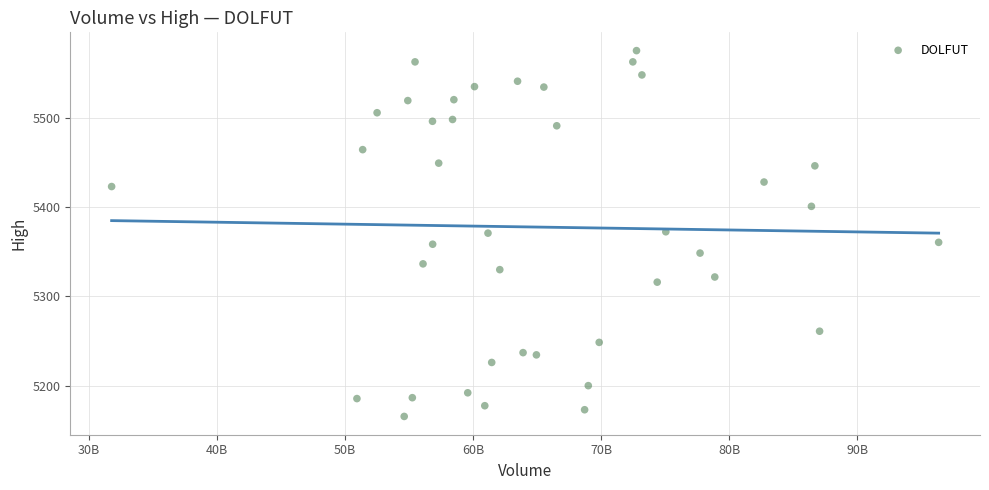

What is the range of Y values (max minus min)?

410.0